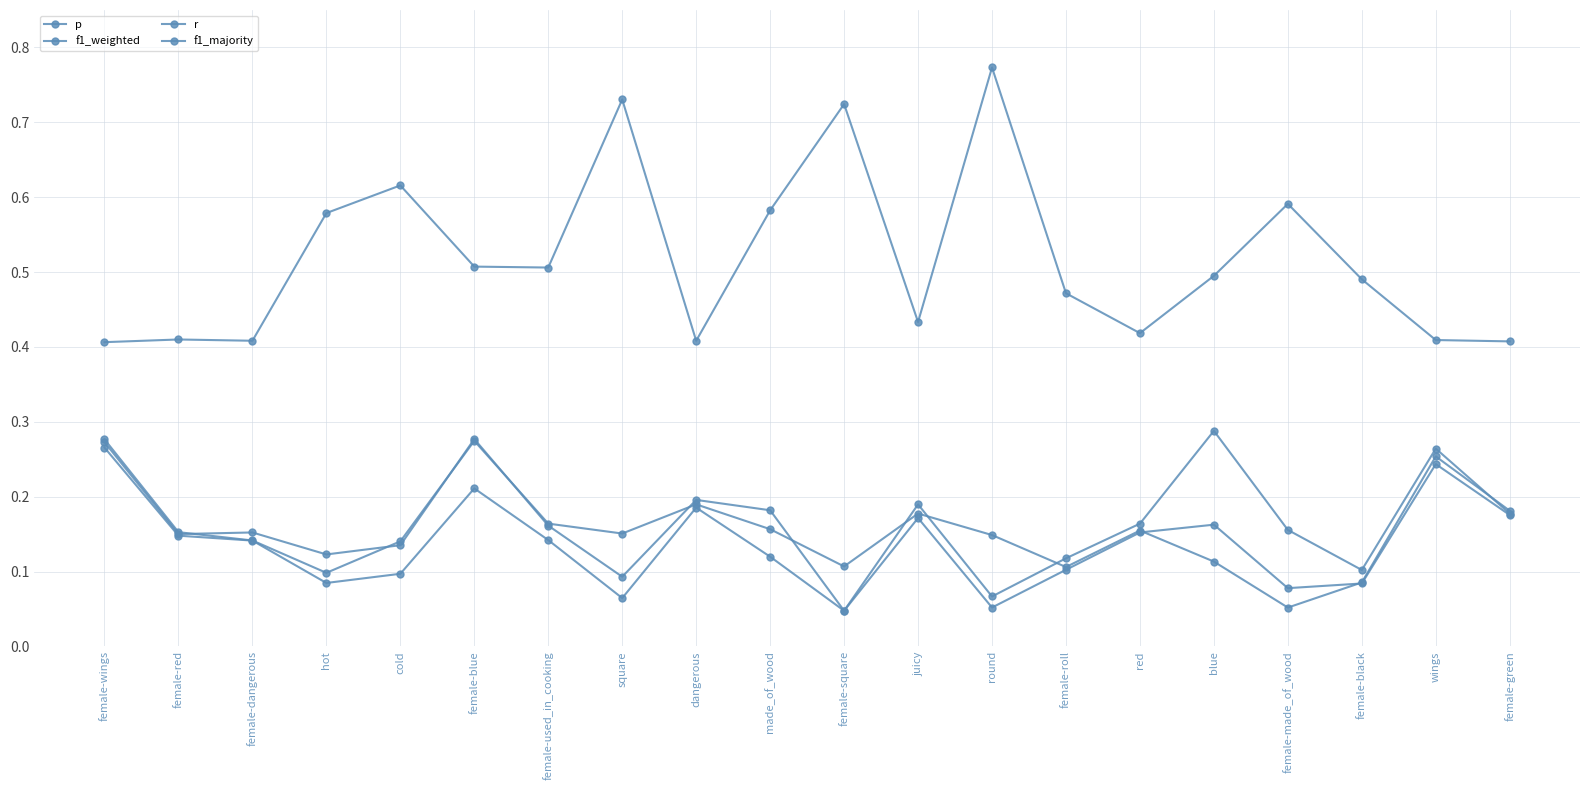

How many lines are shown in the chart?

4